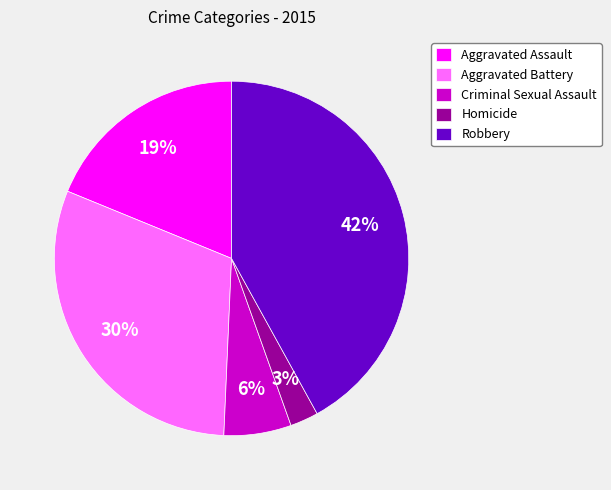

What percentage is the Aggravated Assault slice, to the nearest percent?

19%